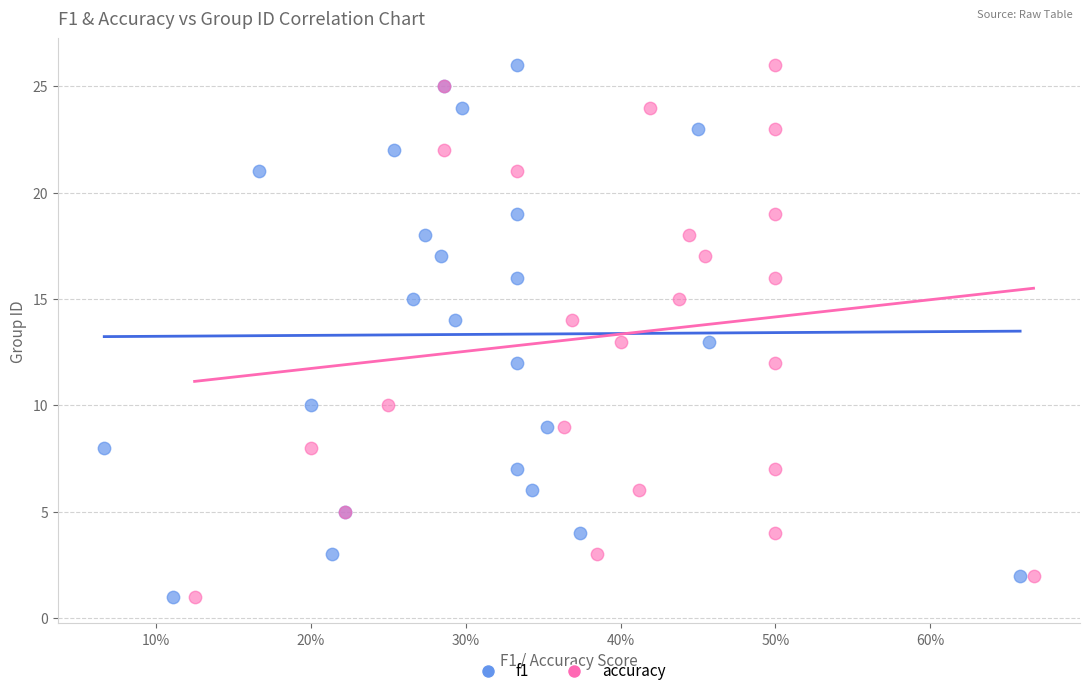

What are all the series names shown in the legend?

f1, accuracy